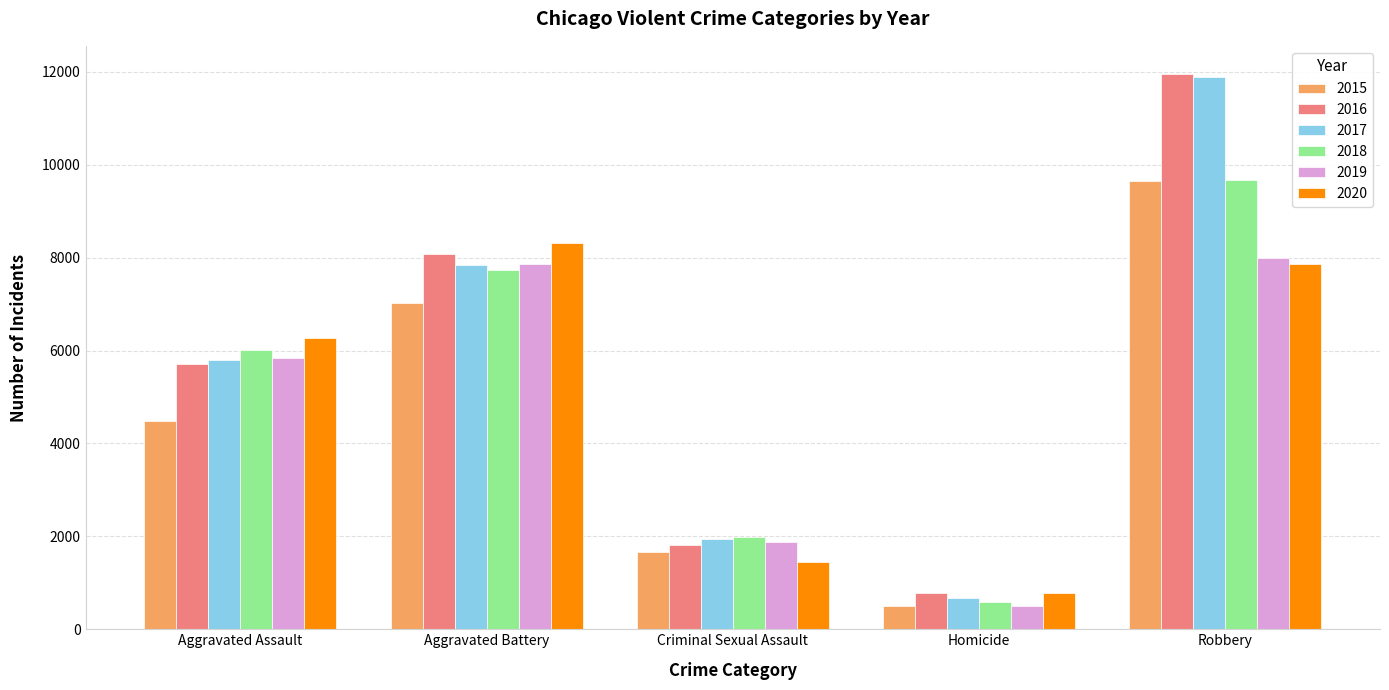

Reading left to right, transcribe all the data shown in this chart.

2015: 4480	7018	1670	496	9638
2016: 5712	8085	1816	786	11960
2017: 5793	7845	1940	672	11880
2018: 6001	7734	1977	589	9679
2019: 5840	7857	1878	498	7994
2020: 6263	8320	1452	787	7855